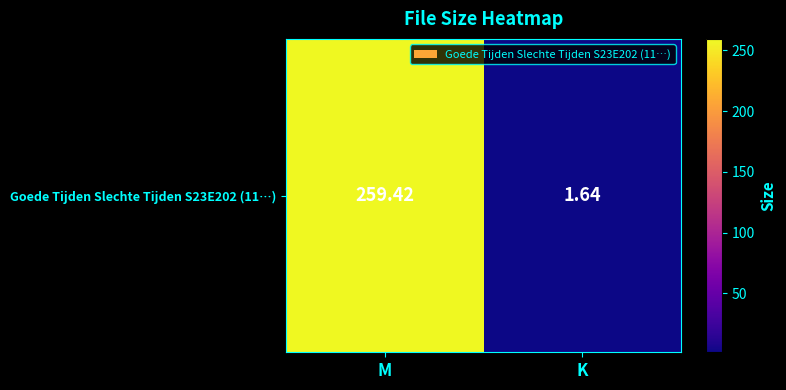

What is the change in value from M to K?

-257.8